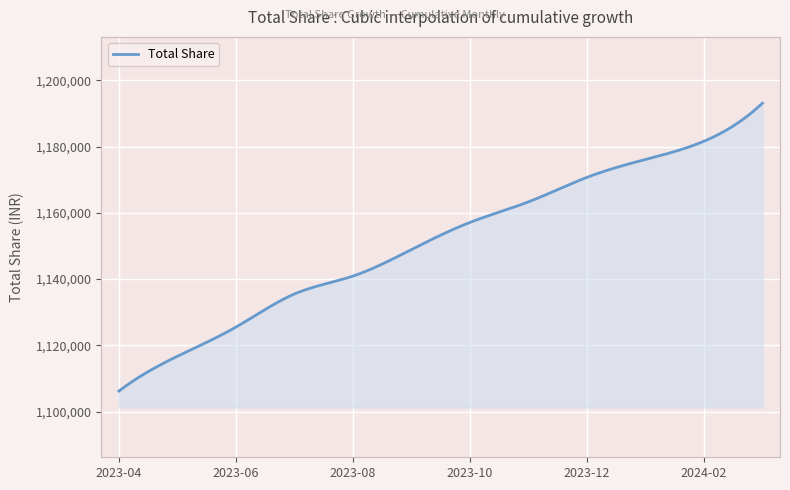

What is the greatest value displayed?

1193100.0